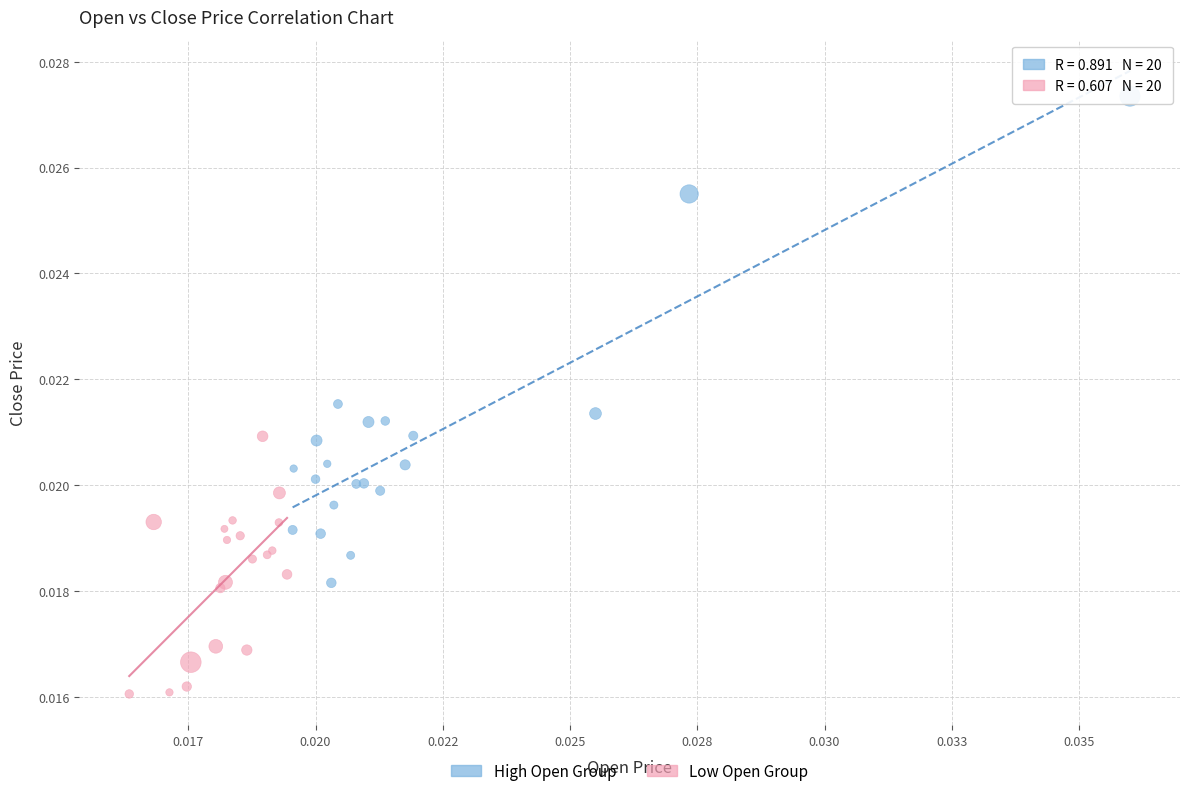

Which series reaches the minimum Y coordinate?

Low Open Group